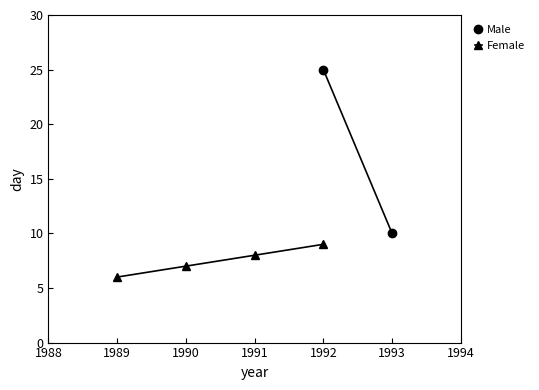

True or false: Female has more than 0 points higher than both neighbors.

False